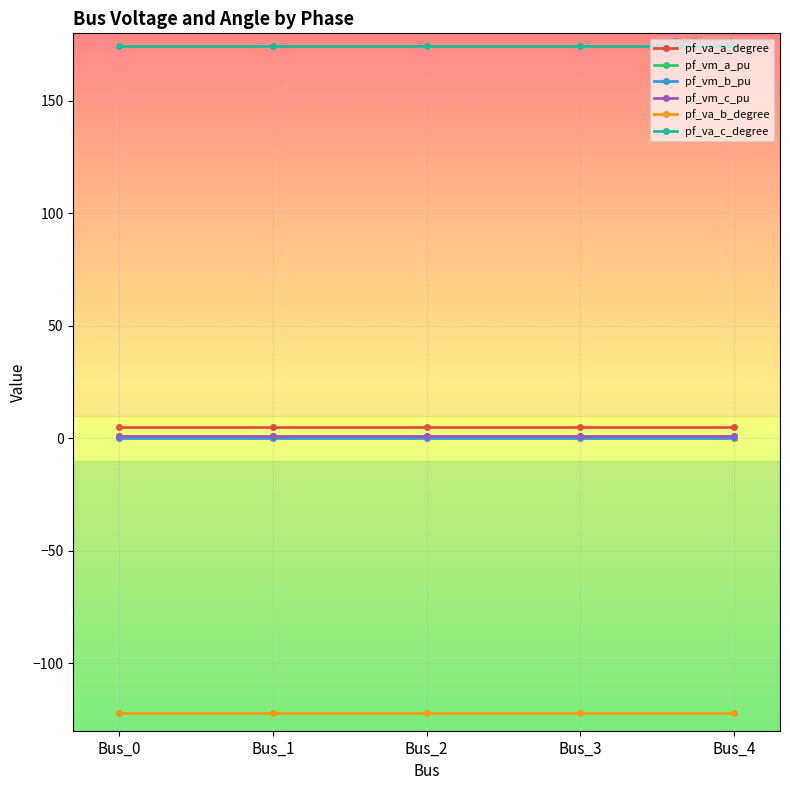

Reading left to right, transcribe all the data shown in this chart.

pf_va_a_degree: Bus_0=5.2	Bus_1=5.2	Bus_2=5.2	Bus_3=5.2	Bus_4=5.2
pf_vm_a_pu: Bus_0=0.9	Bus_1=0.9	Bus_2=0.9	Bus_3=0.9	Bus_4=0.9
pf_vm_b_pu: Bus_0=0.2	Bus_1=0.2	Bus_2=0.2	Bus_3=0.2	Bus_4=0.2
pf_vm_c_pu: Bus_0=0.8	Bus_1=0.8	Bus_2=0.8	Bus_3=0.8	Bus_4=0.8
pf_va_b_degree: Bus_0=-122.1	Bus_1=-122.1	Bus_2=-122.1	Bus_3=-122.1	Bus_4=-122.1
pf_va_c_degree: Bus_0=174.2	Bus_1=174.2	Bus_2=174.2	Bus_3=174.2	Bus_4=174.2